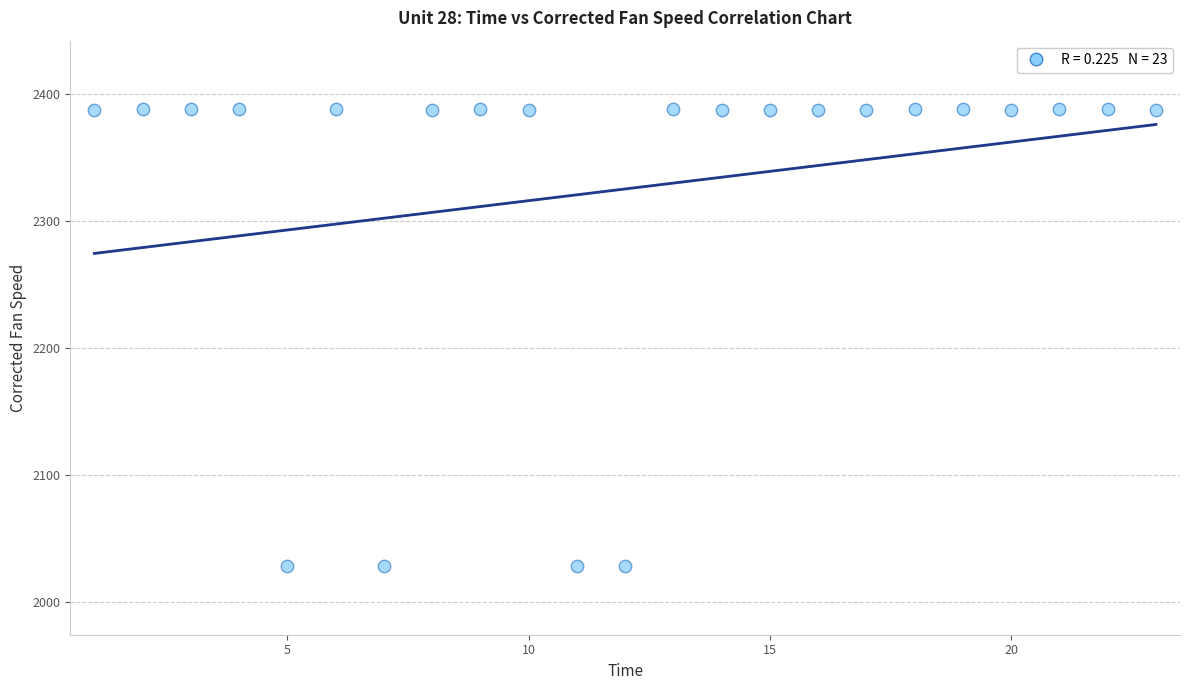

What is the range of X values (max minus min)?

22.0